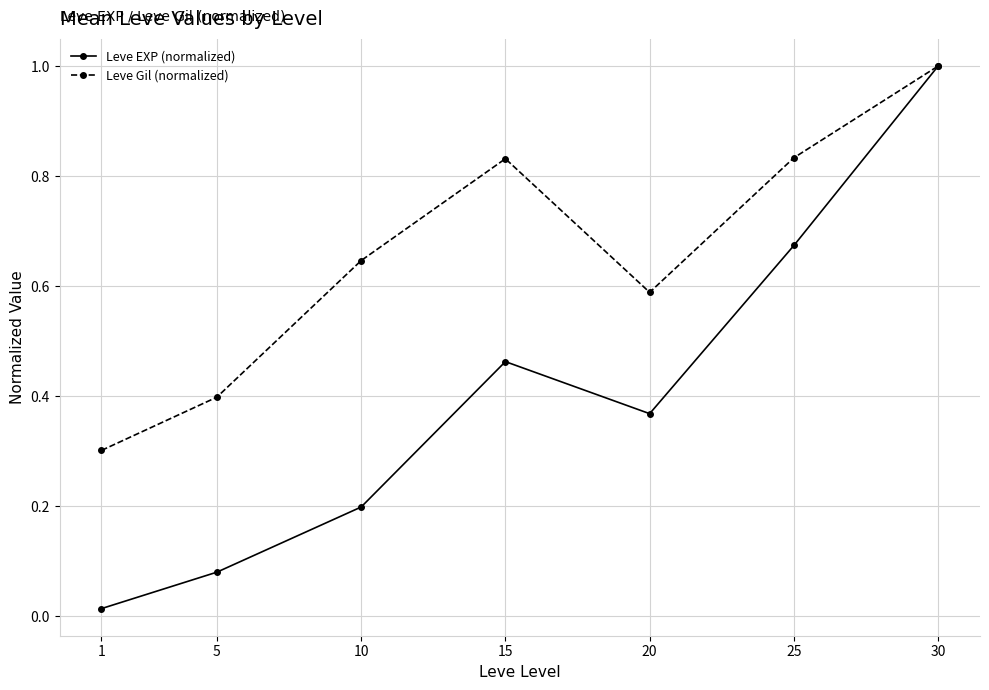

Does the chart have visible grid lines?

Yes